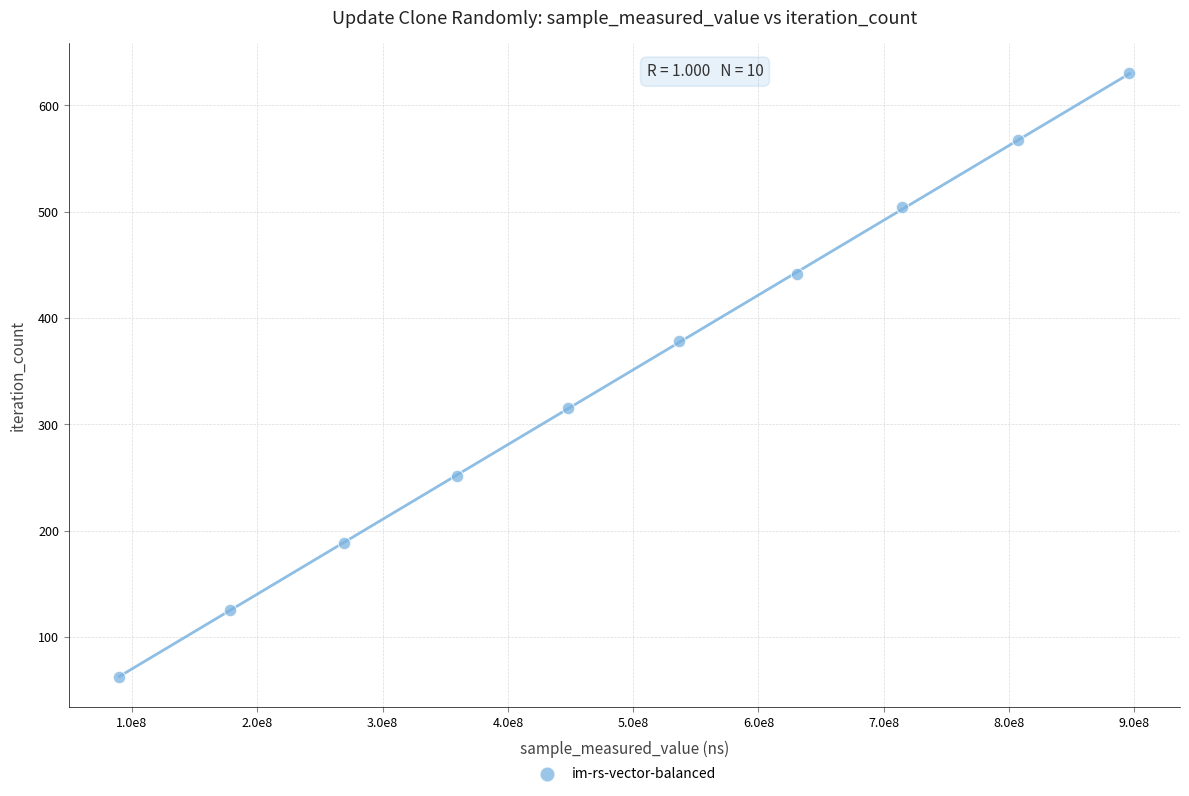

What is the average X value?

493042933